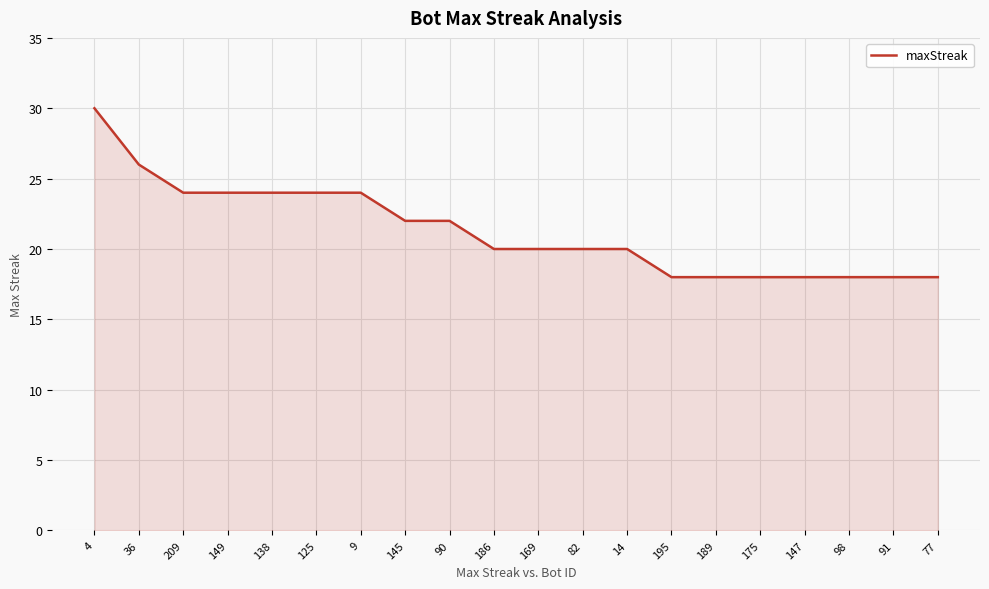

What is the minimum value shown in the chart?

18